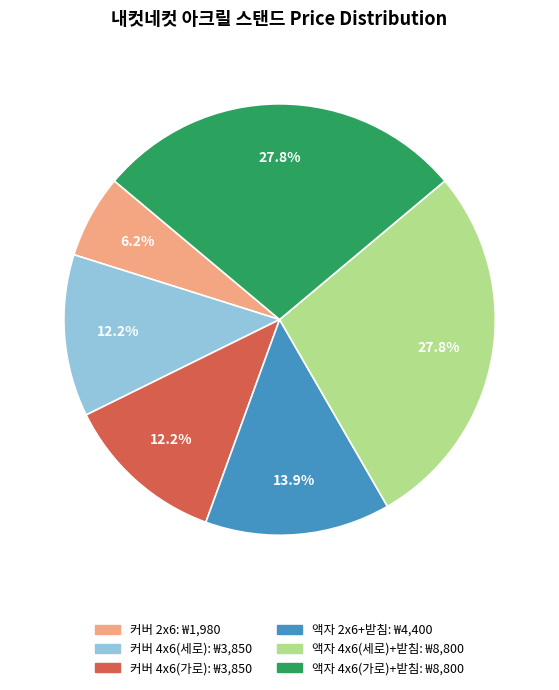

How many segments does this pie chart have?

6